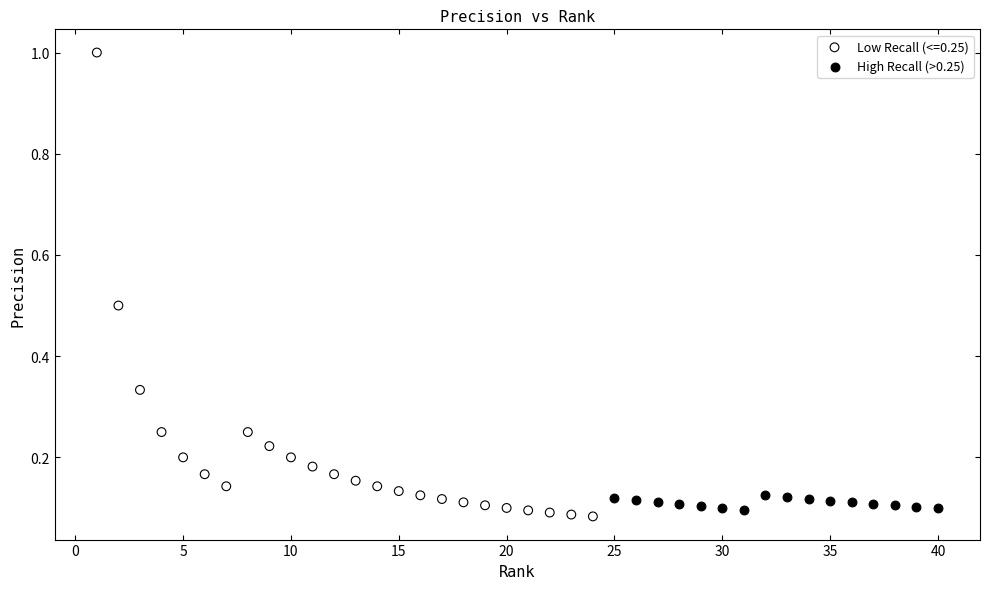

Which series contains the highest Y value?

Low Recall (<=0.25)